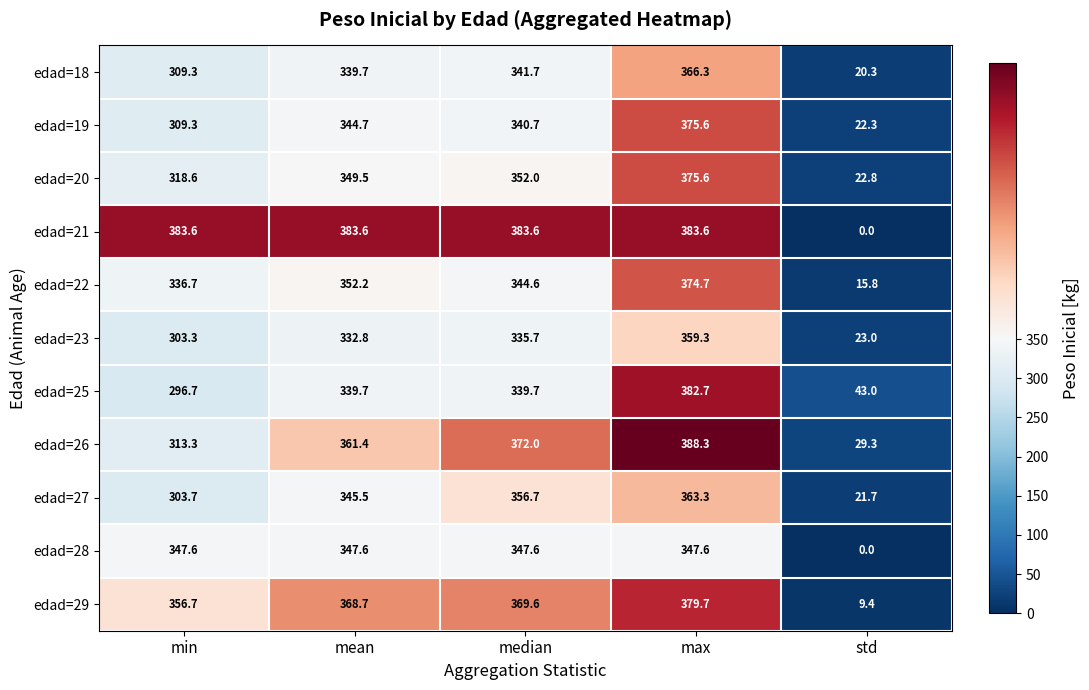

Which label corresponds to the largest value in the chart?

max